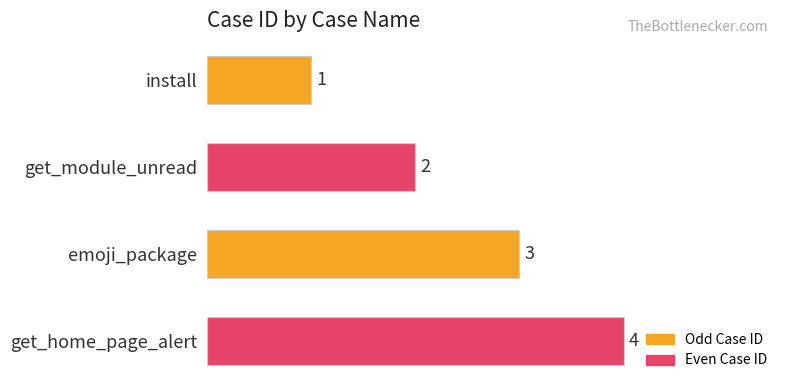

Which category has the highest value across all series?

get_home_page_alert